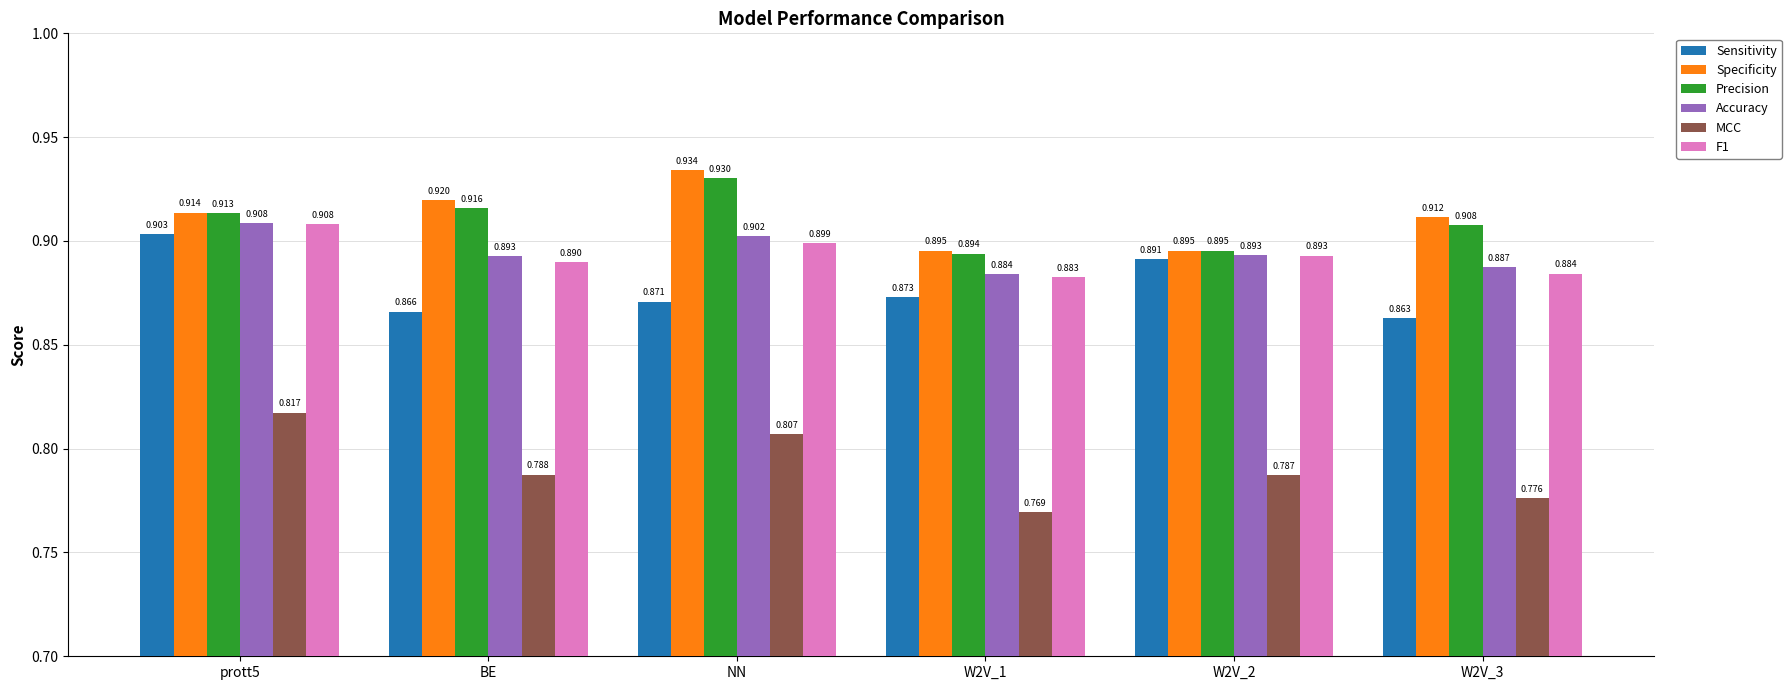

Does the chart contain stacked bars?

No